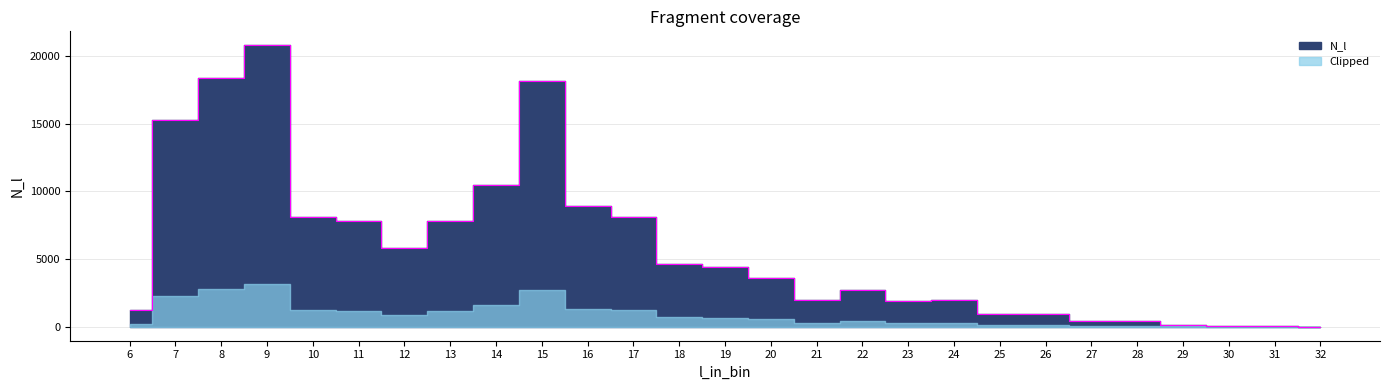

How many data points are above 3621?

14